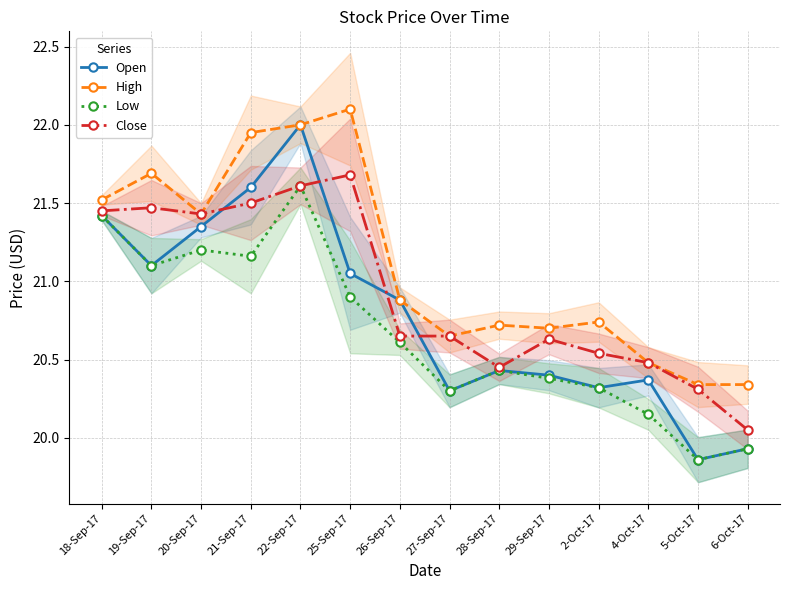

The value of High at 25-Sep-17 is 22.1. True or false?

True